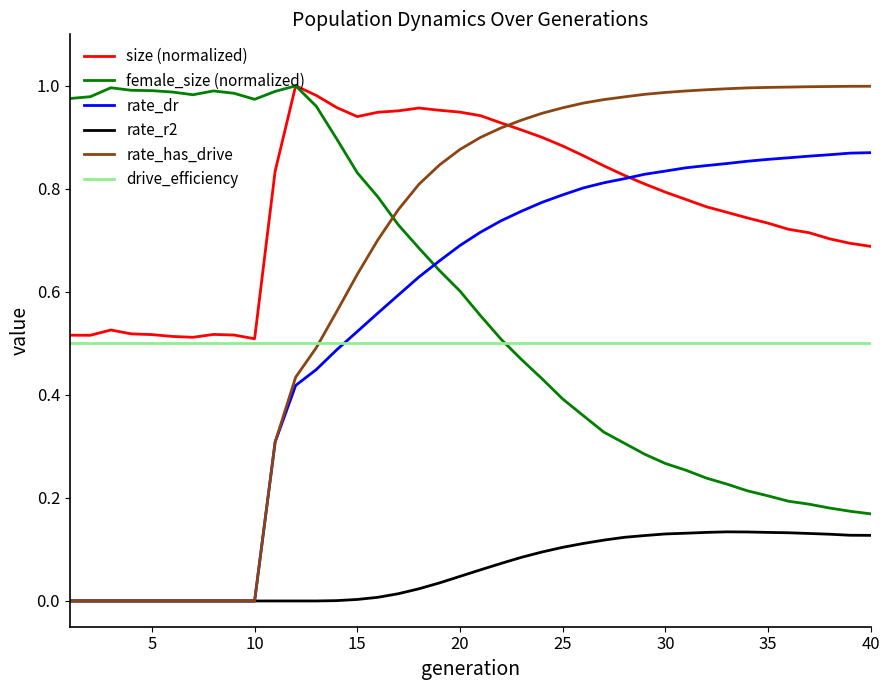

Which series has the widest spread of values?

rate_has_drive